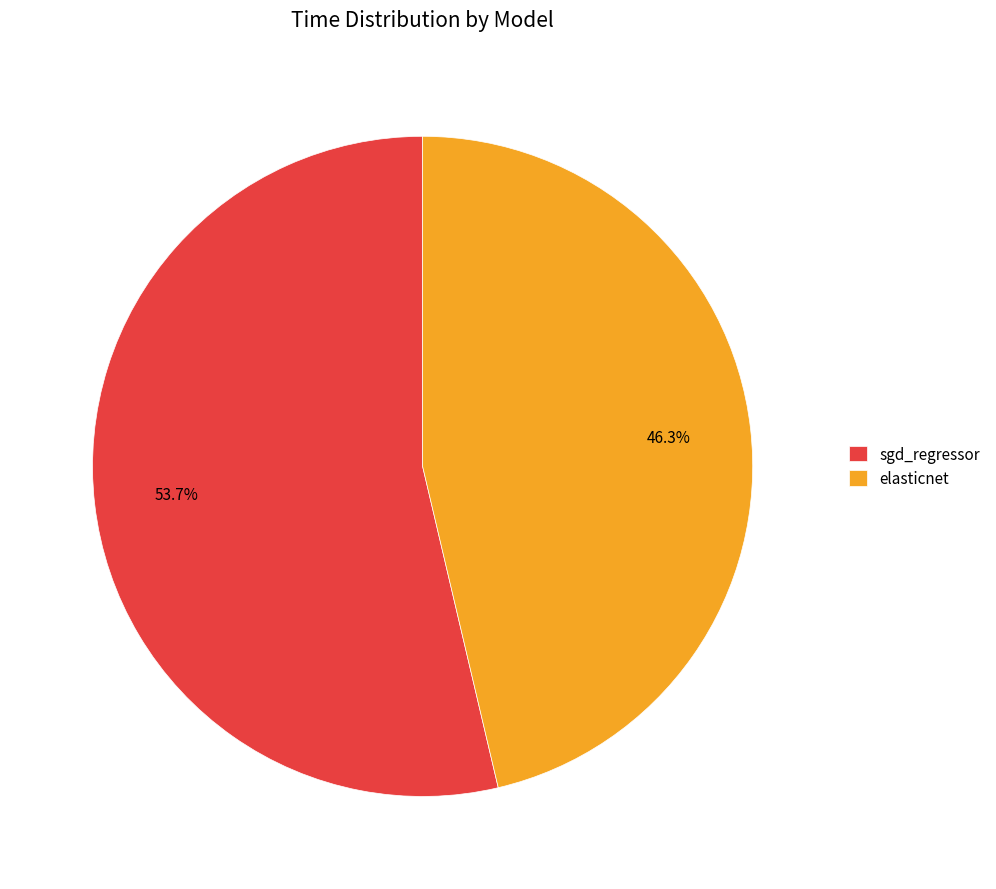

Is there any slice that represents more than half of the pie?

Yes